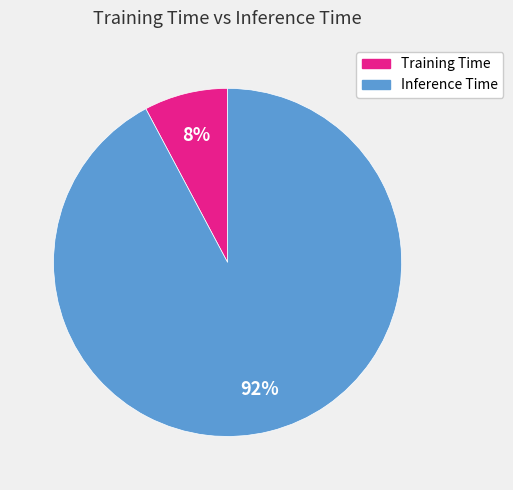

To the nearest percent, what is the combined percentage of Inference Time and Training Time?

100%